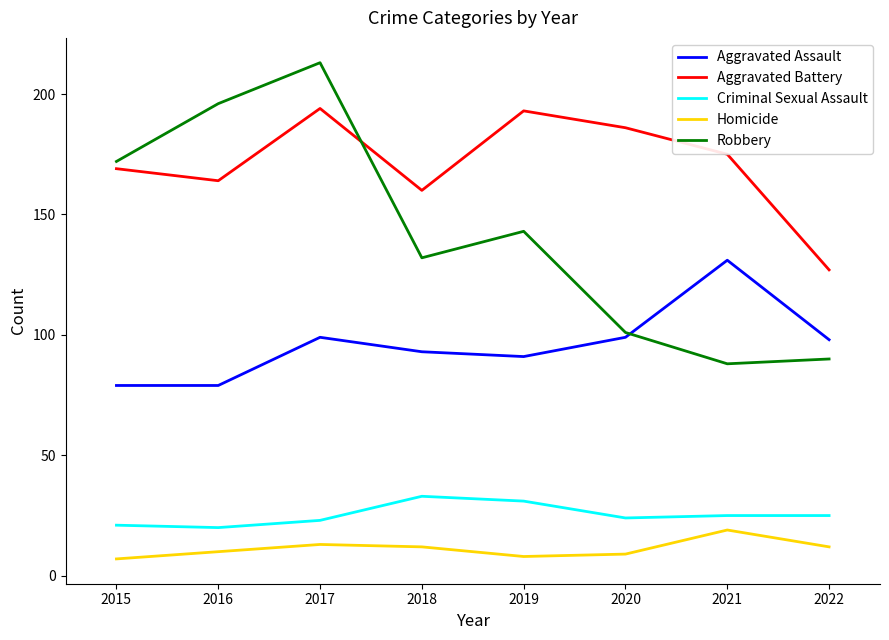

True or false: Criminal Sexual Assault and Homicide intersect in this chart.

False